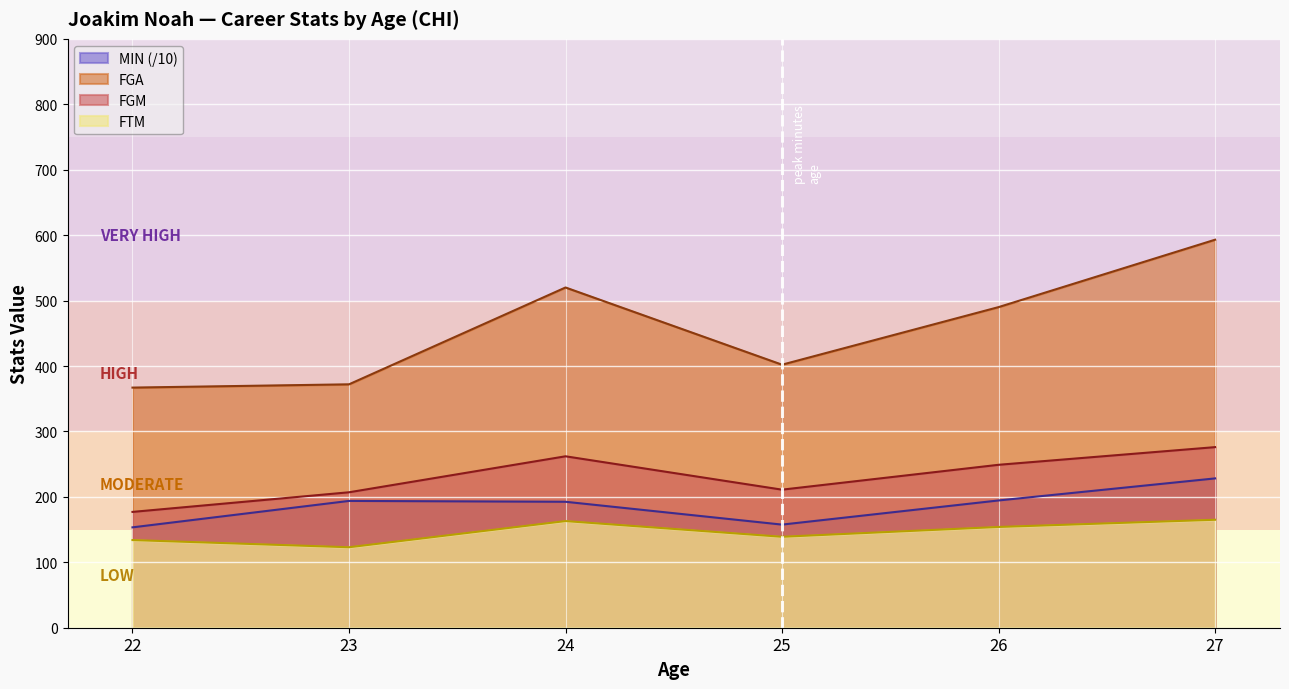

How many categories are shown in the chart?

6